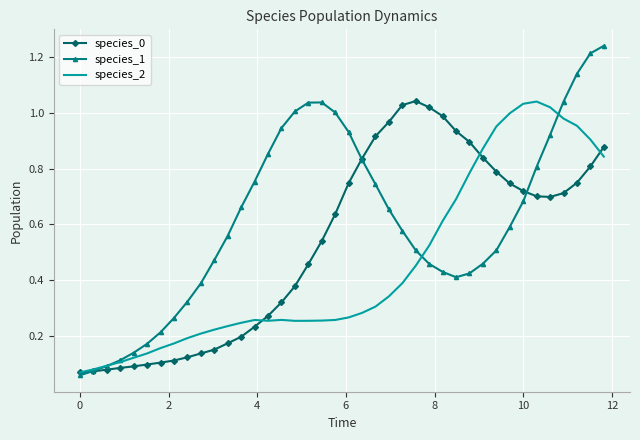

Which series has the largest total across all categories?

species_1